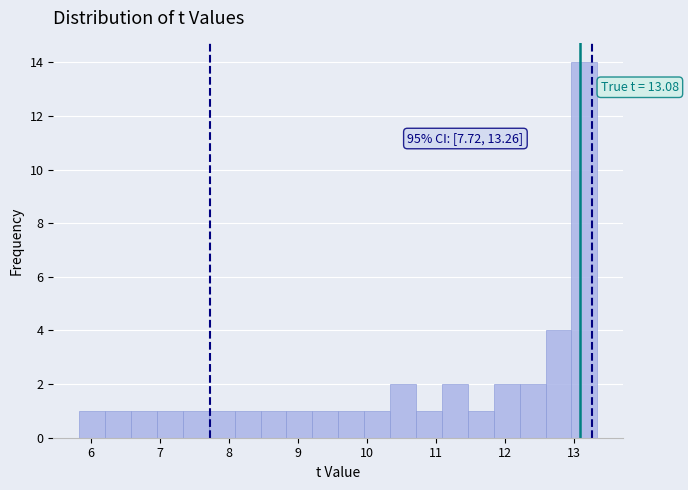

Around what value on the x-axis is the tallest bar? Give the approximate position of its centre, as read against the axis.

13.1